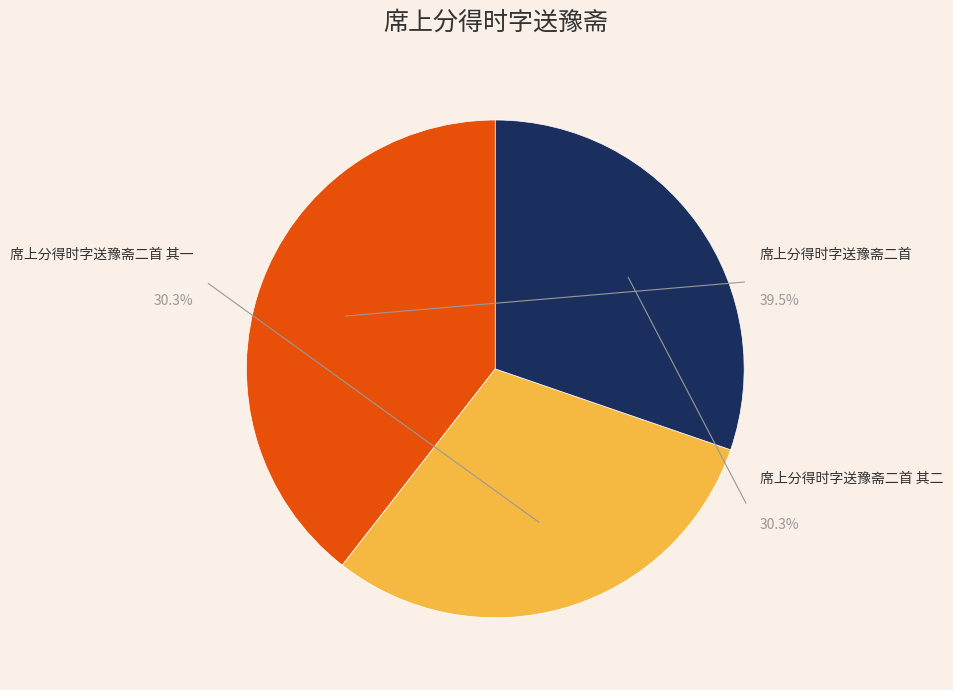

To the nearest percent, what portion does 席上分得时字送豫斋二首 其二 represent?

30%